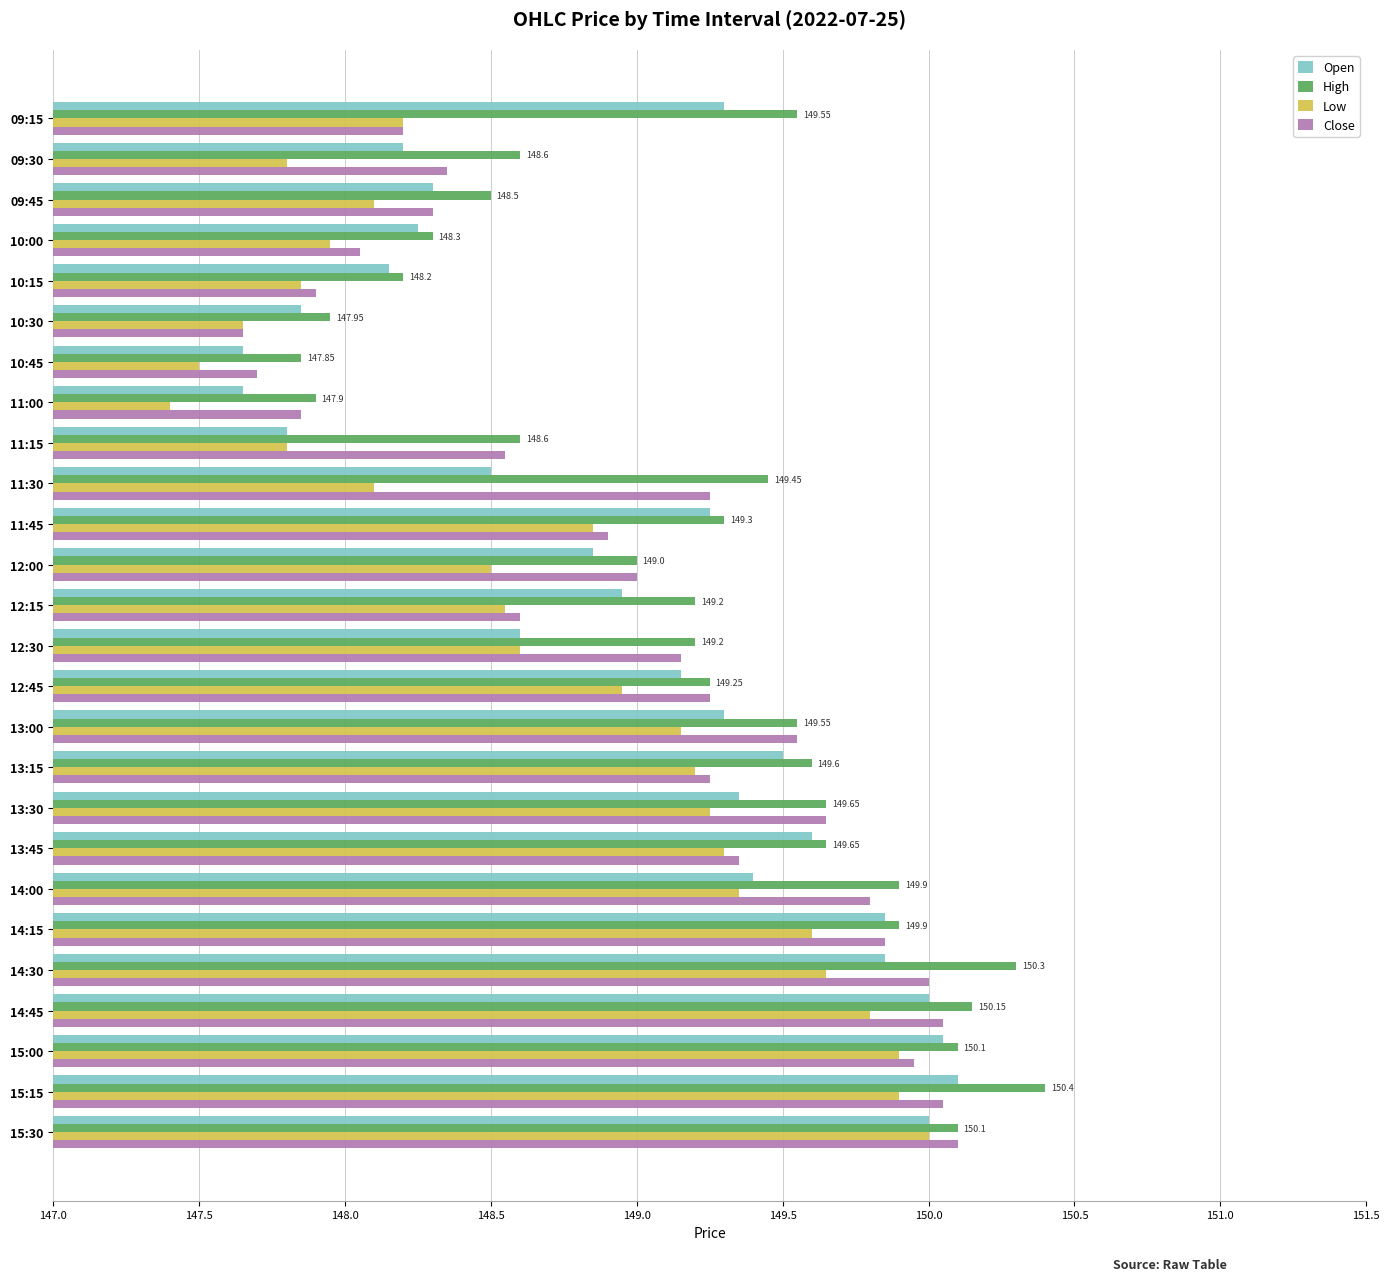

What is the sum of all Low values?

3866.9